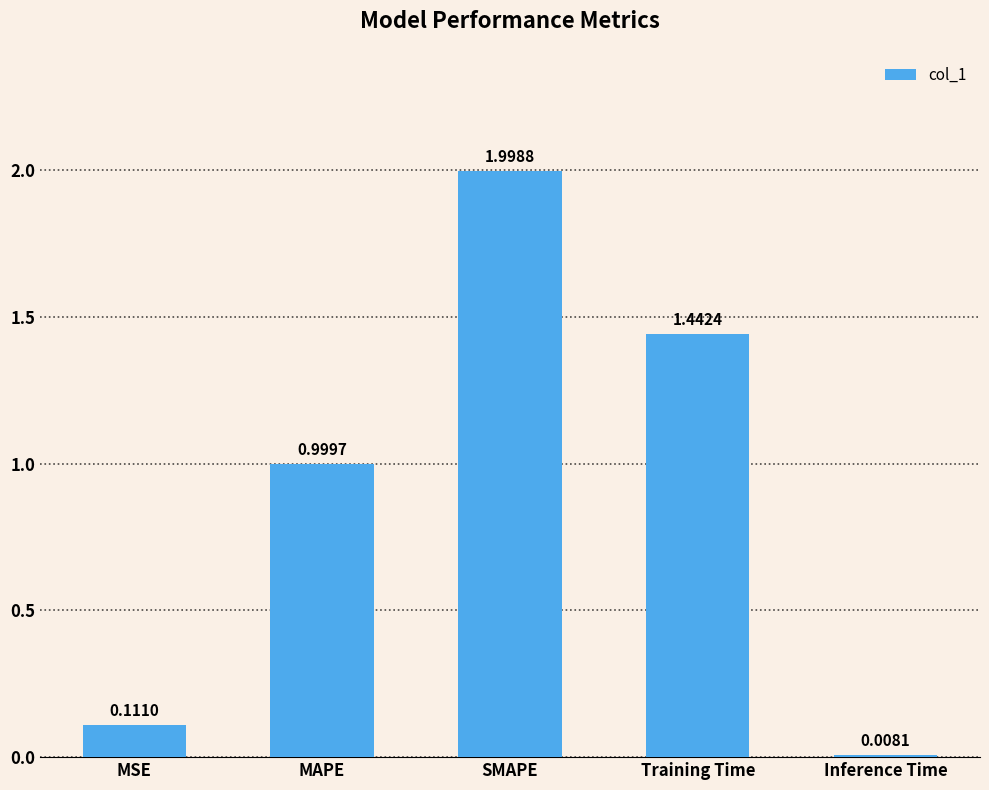

How many bars are there in total?

5